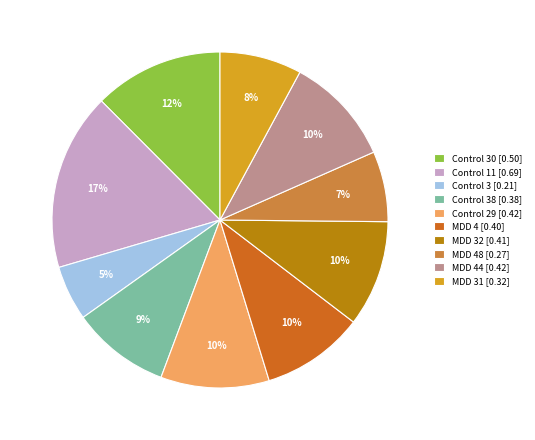

True or false: Control 38 [0.38] accounts for 9% of the total.

True